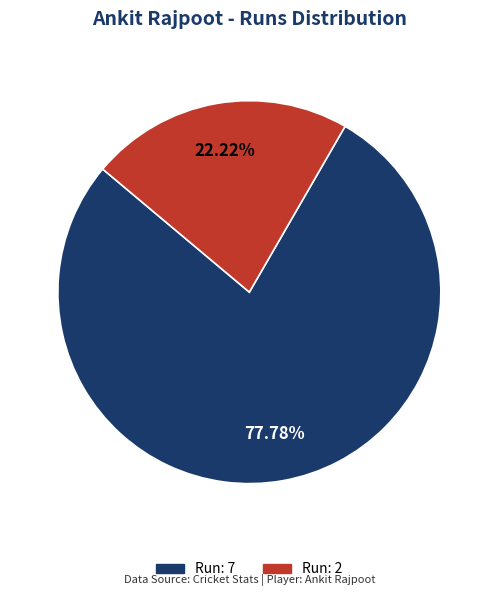

How many segments does this pie chart have?

2